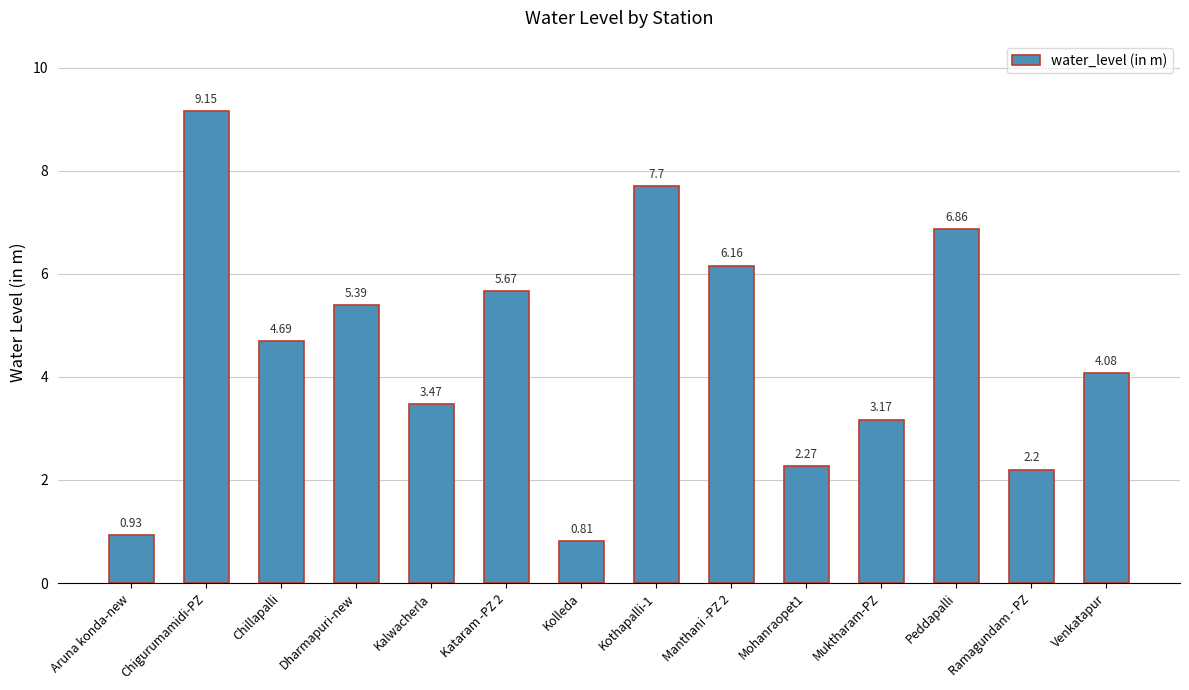

What is the change in value from Aruna konda-new to Peddapalli?

+5.9